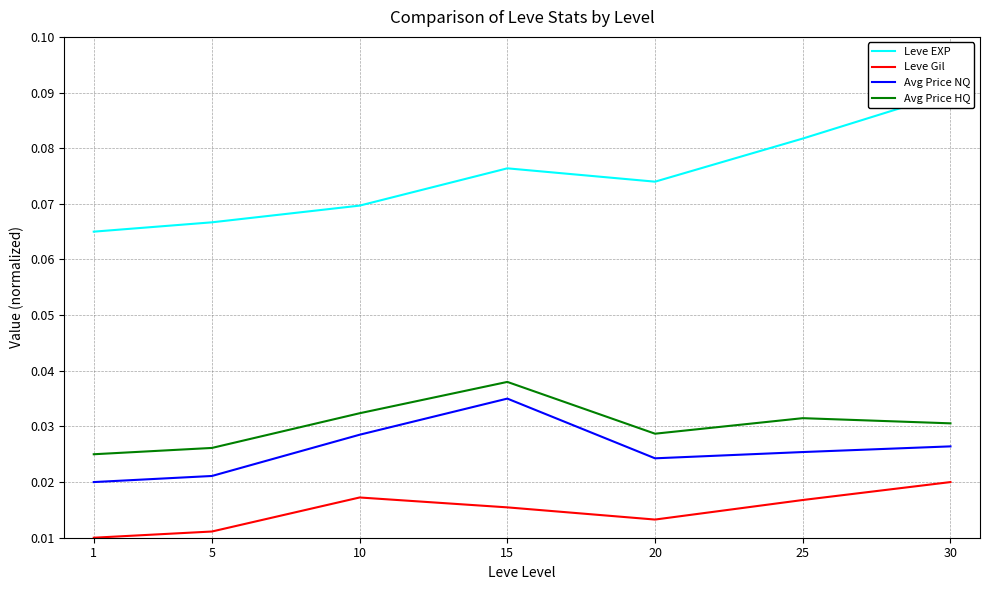

Which series changed the most between 10 and 25?

Leve EXP